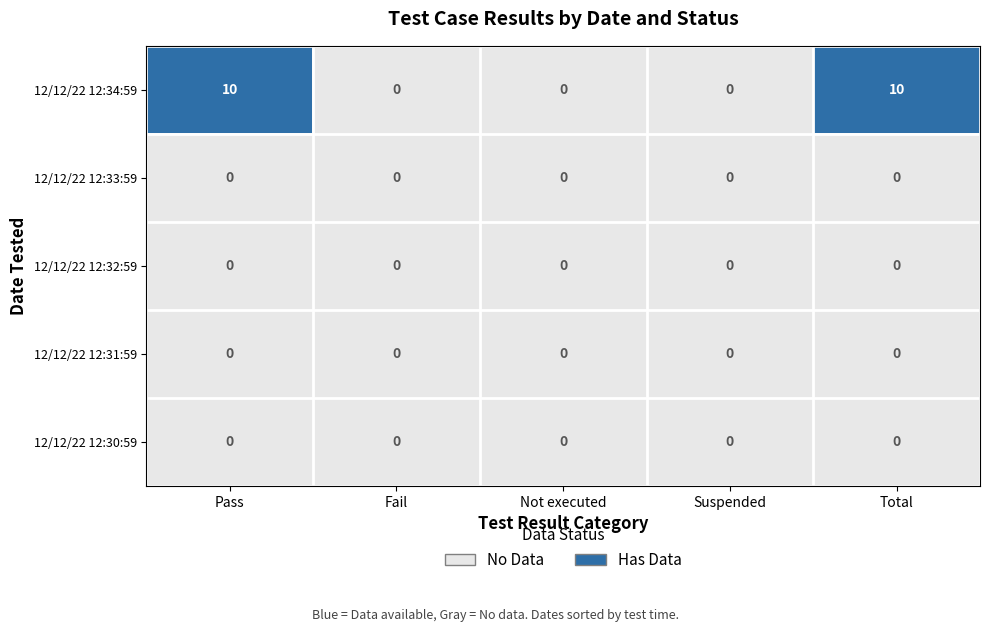

How many 12/12/22 12:34:59 values are between 0 and 10?

5